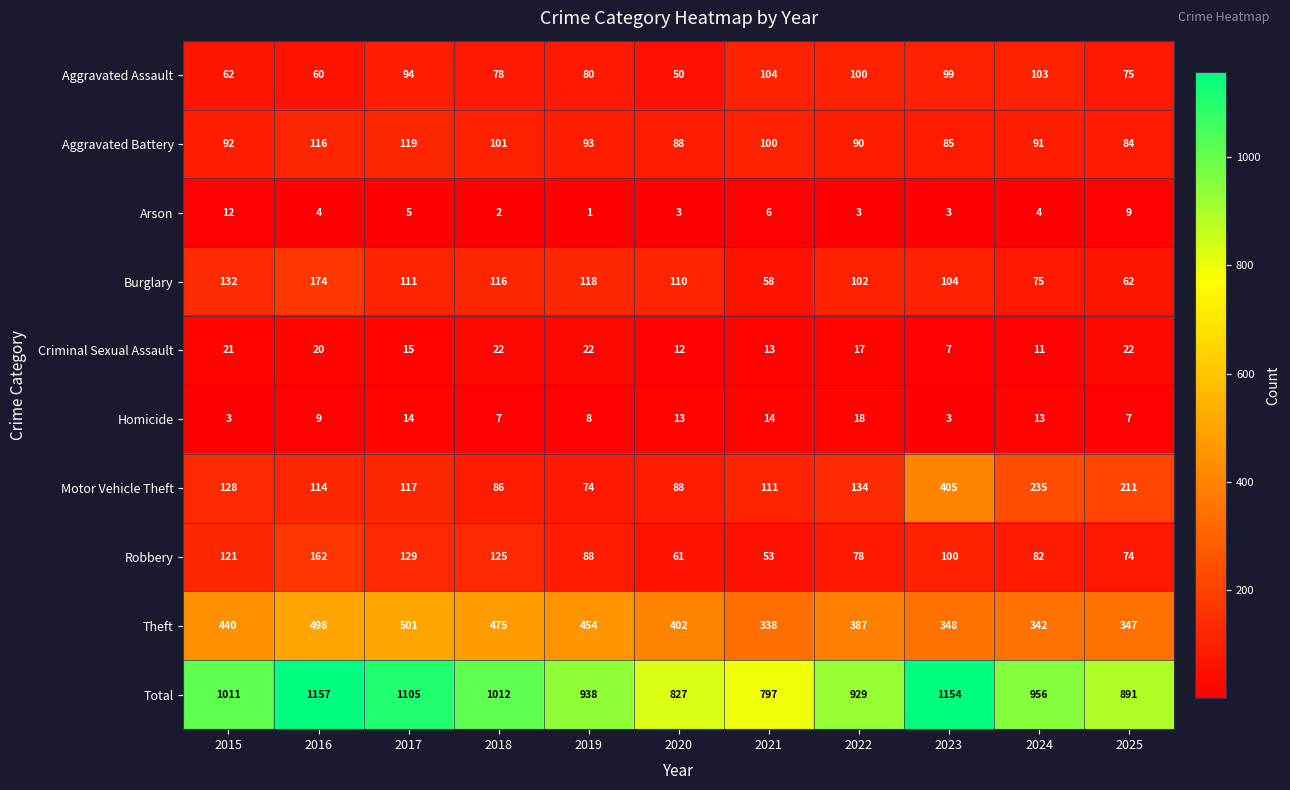

Which series has the largest total across all categories?

Total